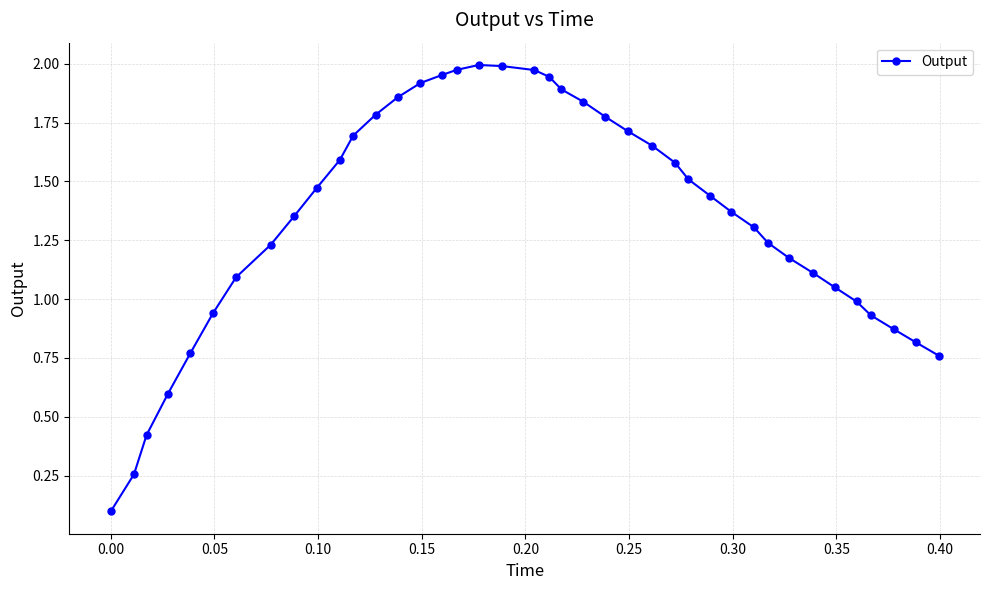

What is the average value?

1.3